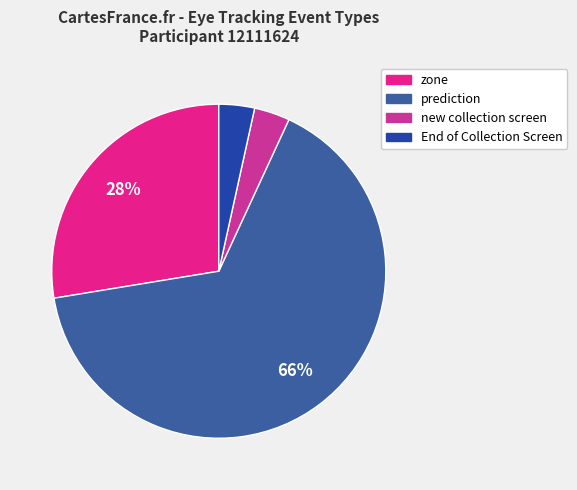

How many segments does this pie chart have?

4